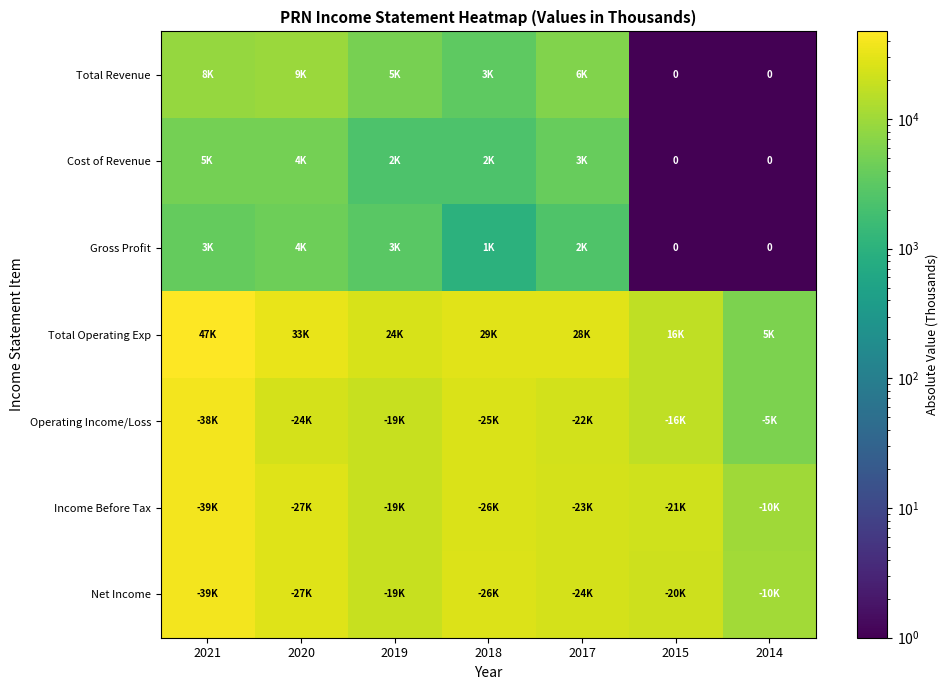

Where does the Net Income series first go above 24000?

2021